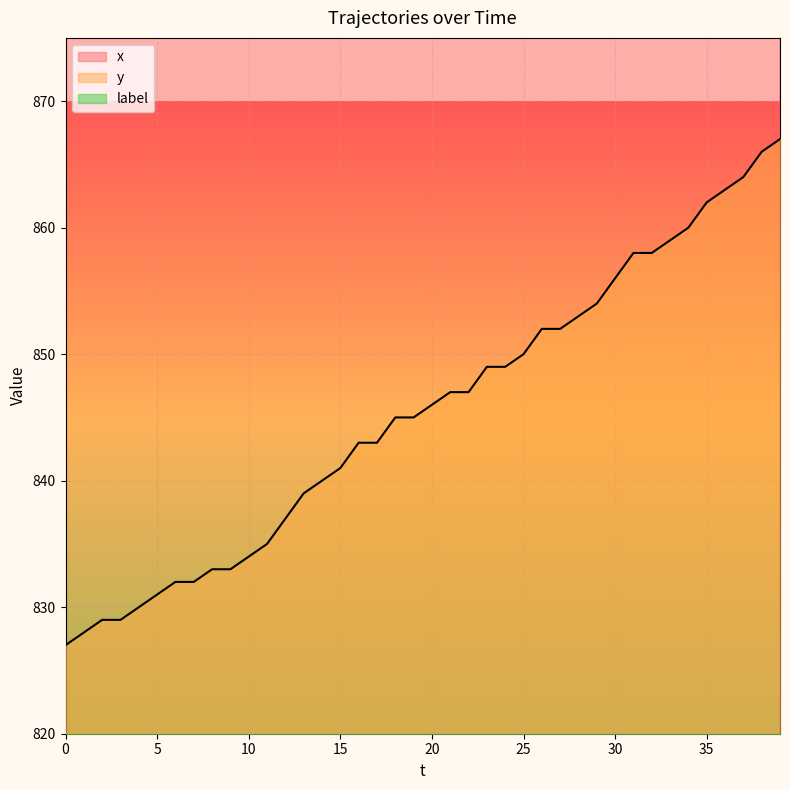

What is the value of the y point at the 7th from the left?

832